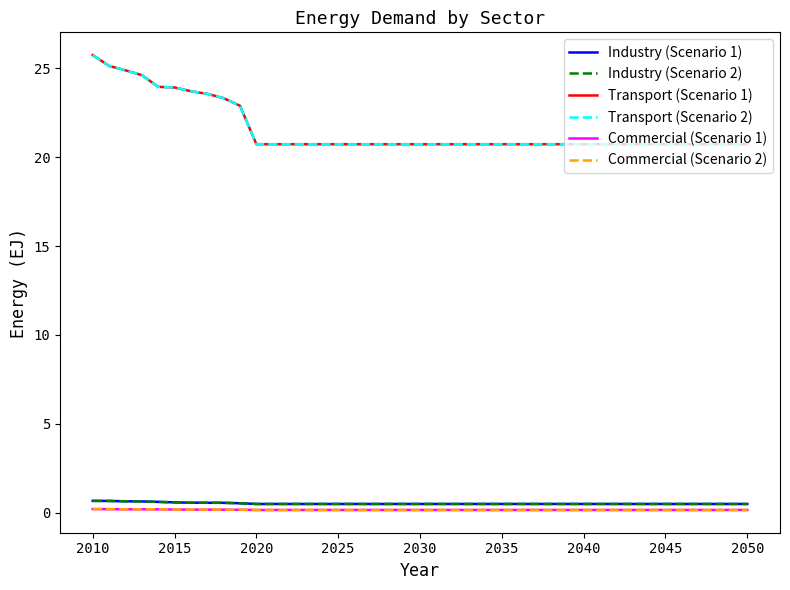

True or false: Transport (Scenario 2) and Commercial (Scenario 2) cross at least once.

False